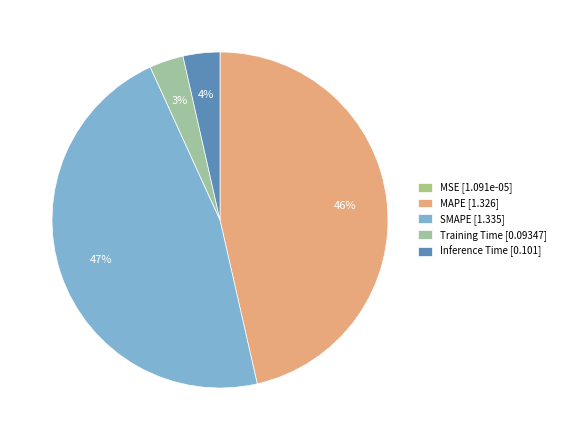

To the nearest percent, what percentage of the pie is SMAPE?

47%